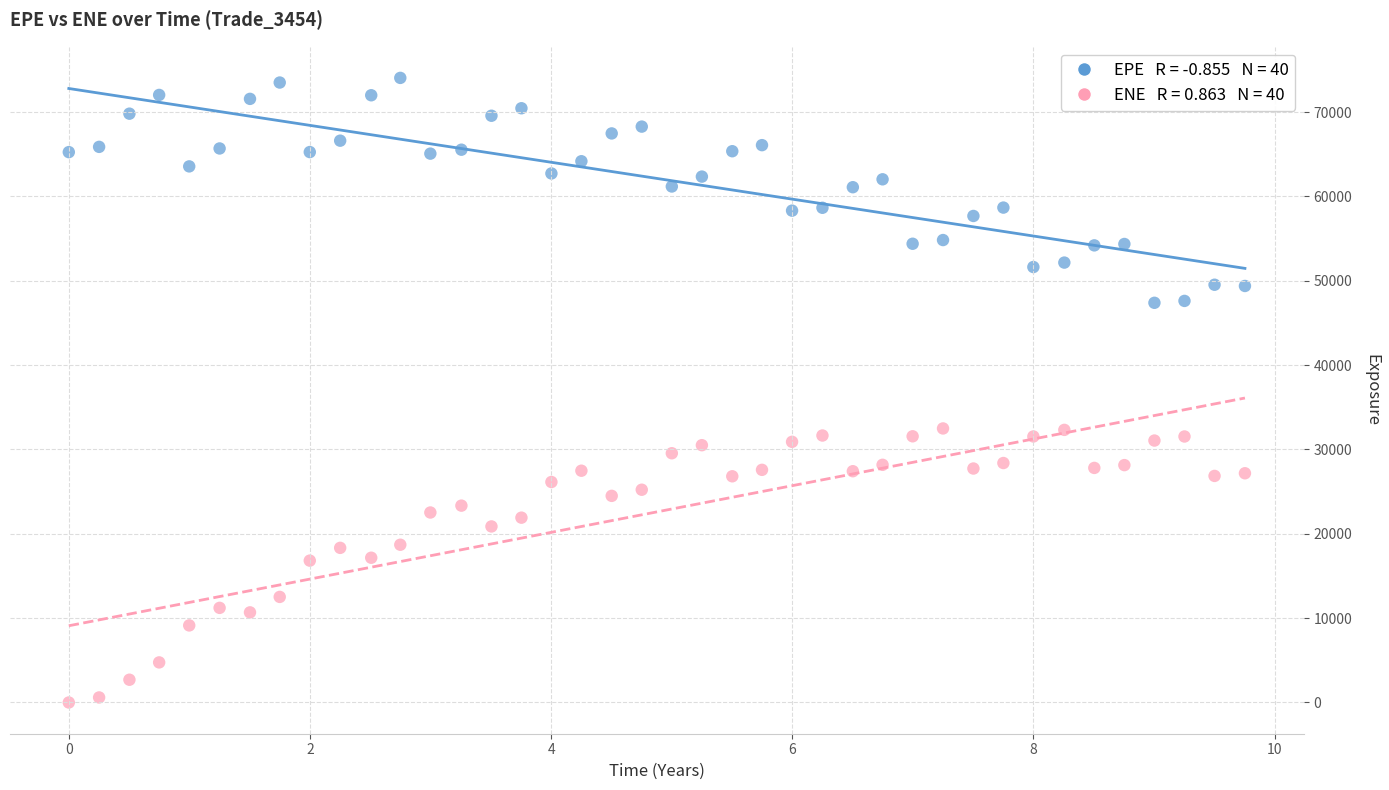

Across all data points, what is the range of X values (max minus min)?

9.8